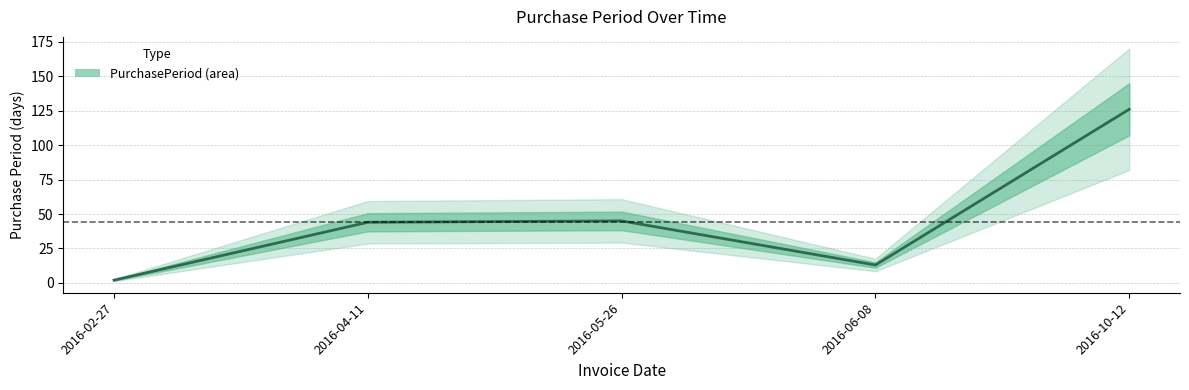

What is the average value?

46